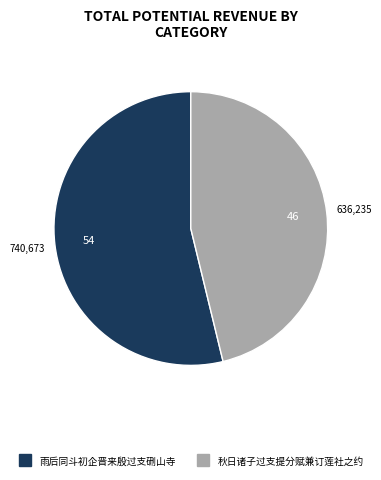

How many segments does this pie chart have?

2